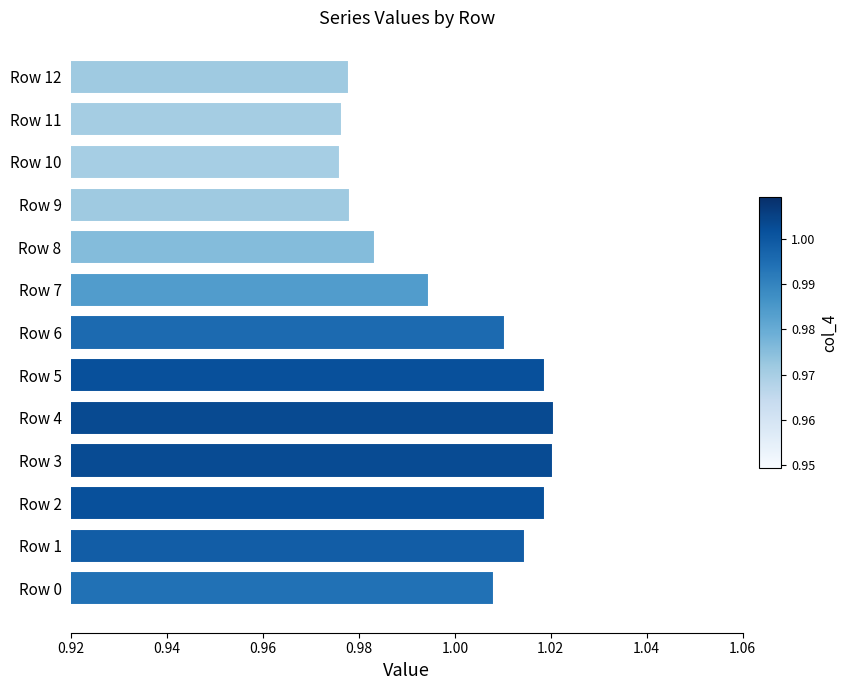

Are the bars grouped side by side (vs. stacked)?

No